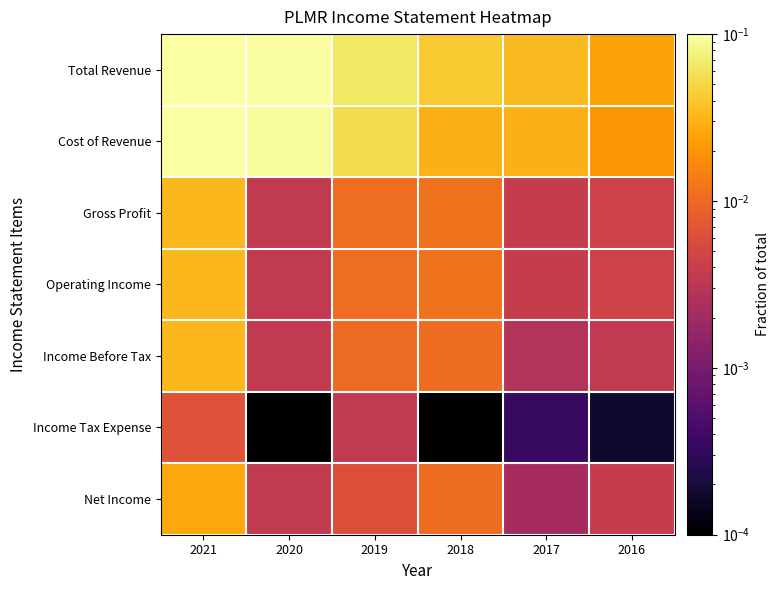

Reading left to right, what are all the values shown in this chart?

Total Revenue: 2021=0.1	2020=0.1	2019=0.1	2018=0.0	2017=0.0	2016=0.0
Cost of Revenue: 2021=0.1	2020=0.1	2019=0.1	2018=0.0	2017=0.0	2016=0.0
Gross Profit: 2021=0.0	2020=0.0	2019=0.0	2018=0.0	2017=0.0	2016=0.0
Operating Income: 2021=0.0	2020=0.0	2019=0.0	2018=0.0	2017=0.0	2016=0.0
Income Before Tax: 2021=0.0	2020=0.0	2019=0.0	2018=0.0	2017=0.0	2016=0.0
Income Tax Expense: 2021=0.0	2020=0.0	2019=0.0	2018=0.0	2017=0.0	2016=0.0
Net Income: 2021=0.0	2020=0.0	2019=0.0	2018=0.0	2017=0.0	2016=0.0